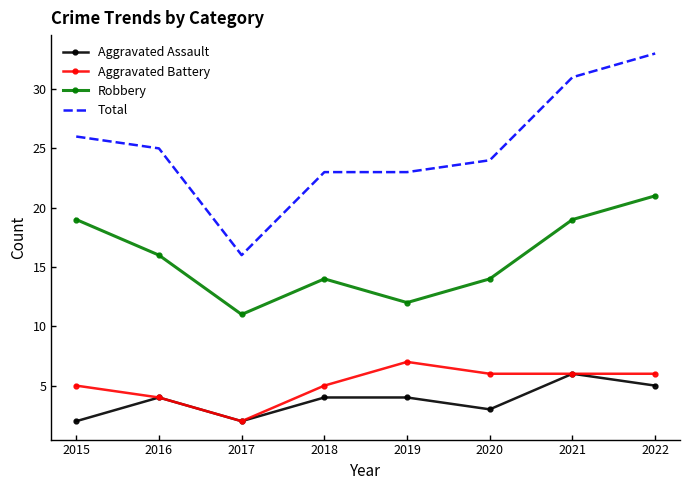

What is the average value of the Total series?

25